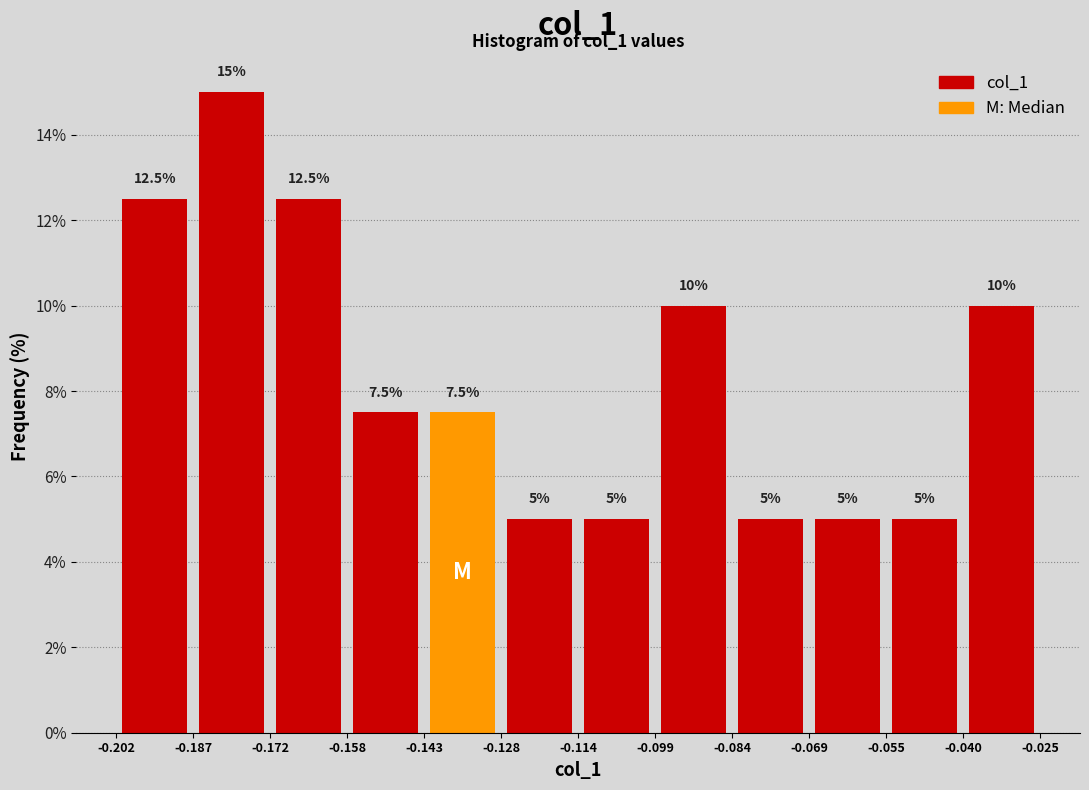

Reading left to right, transcribe this chart: for each bar, give the range it covers on the x-axis and its height.

-0.202 to -0.187: 12.5
-0.187 to -0.172: 15.0
-0.172 to -0.158: 12.5
-0.158 to -0.143: 7.5
-0.143 to -0.128: 7.5
-0.128 to -0.114: 5.0
-0.114 to -0.099: 5.0
-0.099 to -0.084: 10.0
-0.084 to -0.069: 5.0
-0.069 to -0.055: 5.0
-0.055 to -0.040: 5.0
-0.040 to -0.025: 10.0